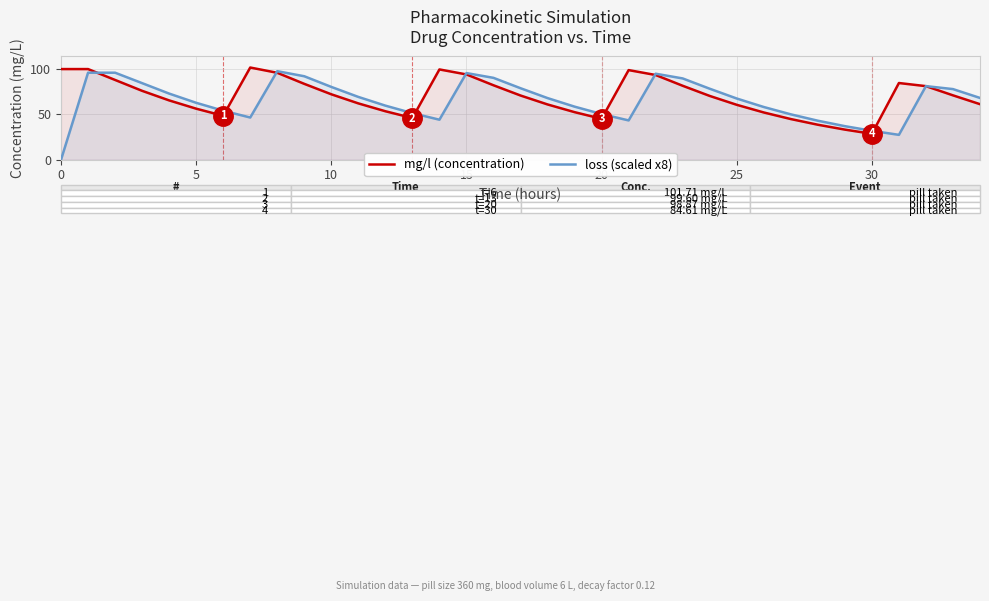

Reading left to right, transcribe all the data shown in this chart.

mg/l (concentration): 100.0	100.0	88.0	76.0	65.4	56.3	48.5	101.7	95.9	83.7	72.2	62.1	53.5	46.0	99.6	94.1	82.1	70.8	61.0	52.5	45.2	98.9	93.5	81.6	70.4	60.6	52.1	44.9	38.6	33.2	28.6	84.6	81.2	71.0	61.3
loss (scaled x8): 0.0	96.0	96.0	84.5	73.0	62.8	54.1	46.6	97.7	92.1	80.3	69.3	59.7	51.4	44.2	95.6	90.3	78.9	68.0	58.6	50.4	43.4	94.9	89.7	78.3	67.5	58.2	50.1	43.0	37.0	31.9	27.4	81.2	77.9	68.2